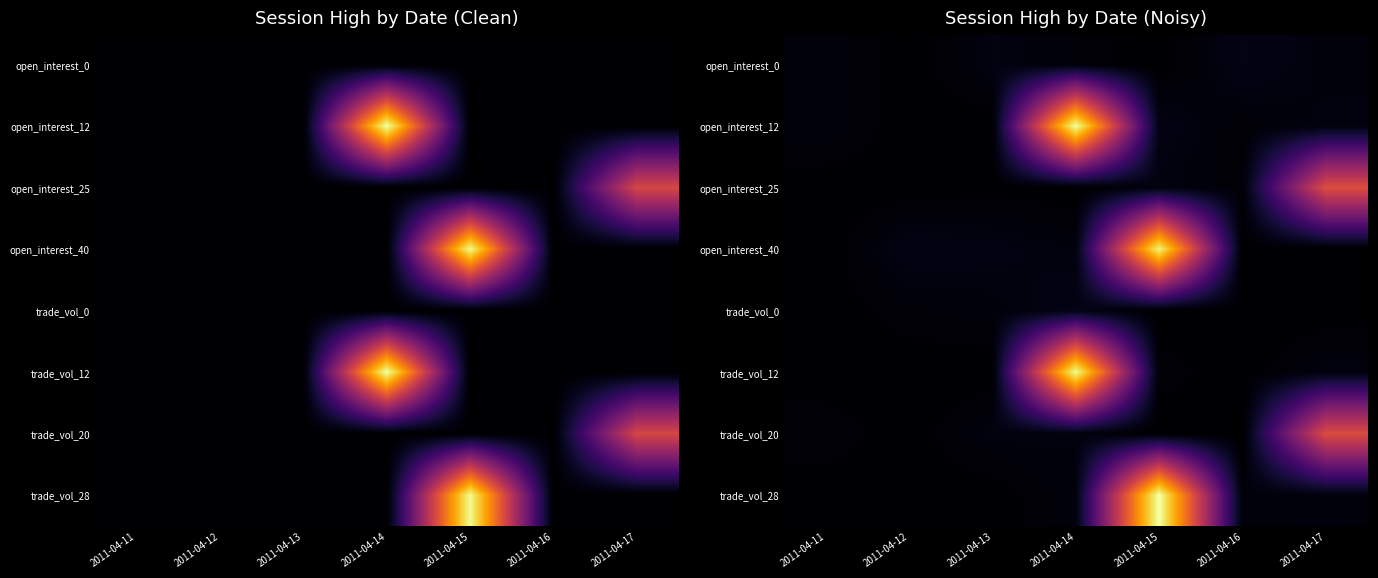

At how many categories does at least one series exceed 50?

2